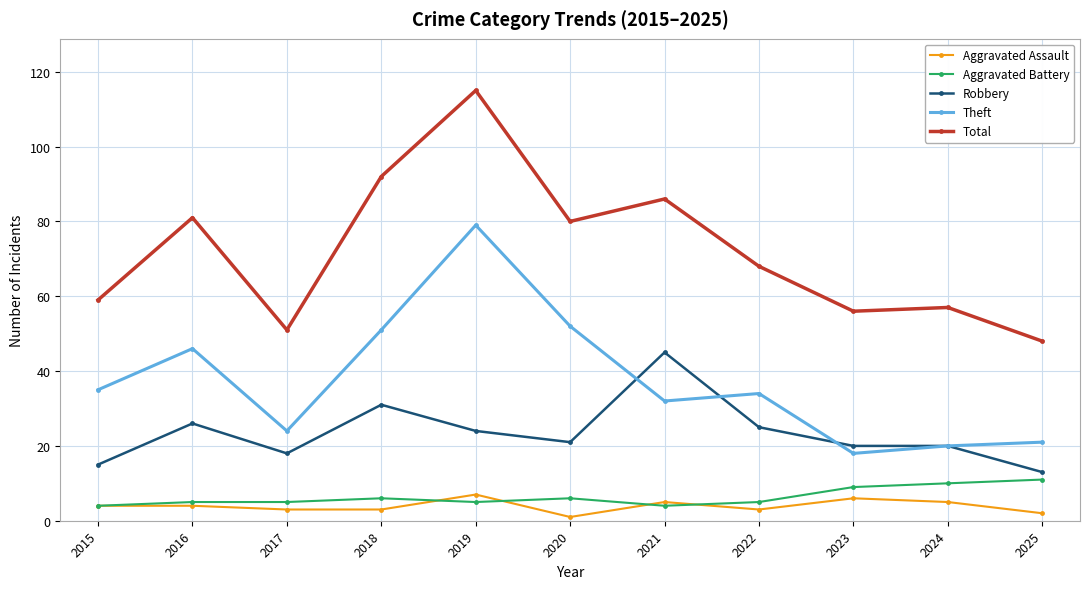

At which category is the sum across all series the highest?

2019